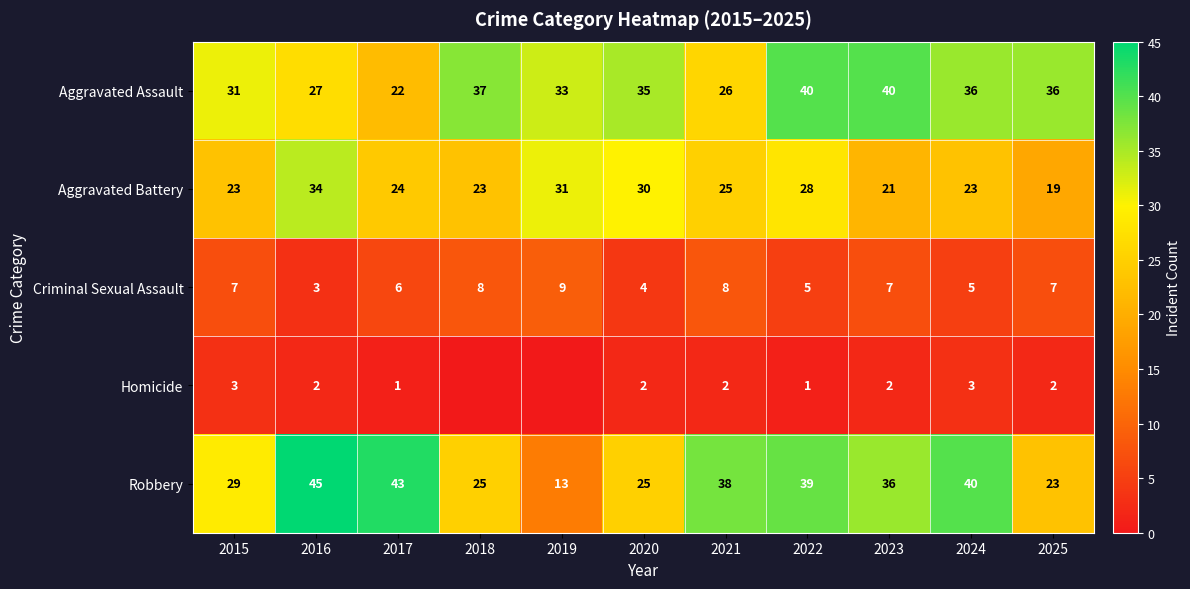

What is the total value across all series at 2020?

96